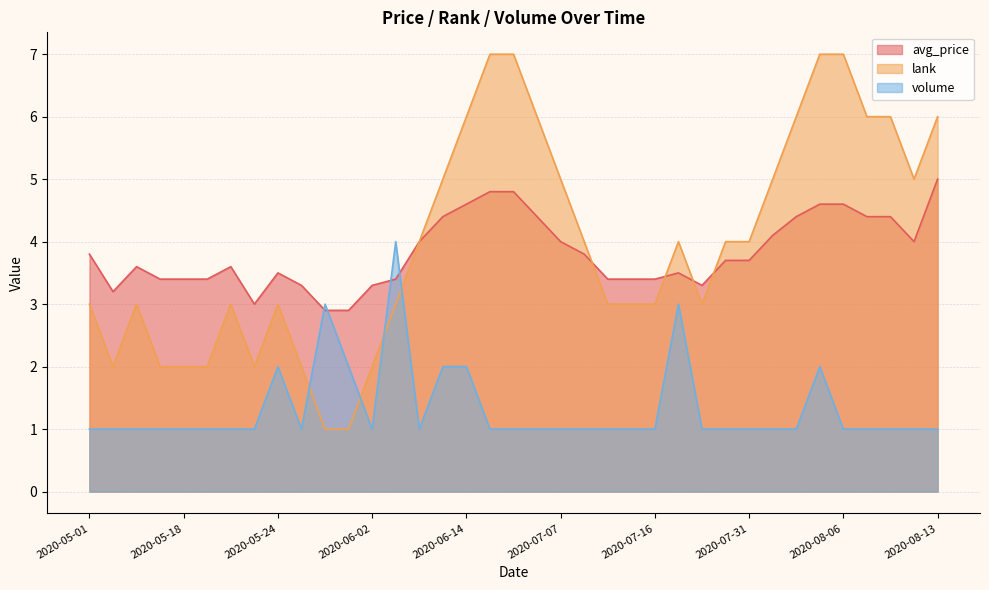

What is the sum of the volume values at 2020-07-20 and 2020-07-16?

4.0